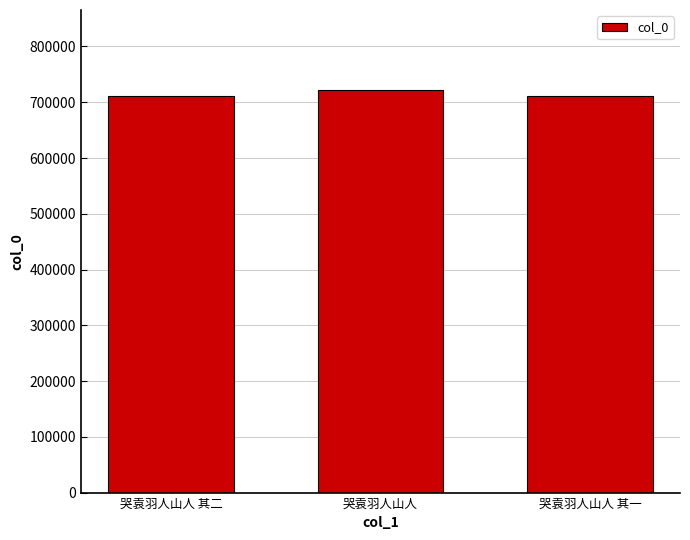

What is the ratio of the value at 哭袁羽人山人 其二 to the value at 哭袁羽人山人 其一?

1.0